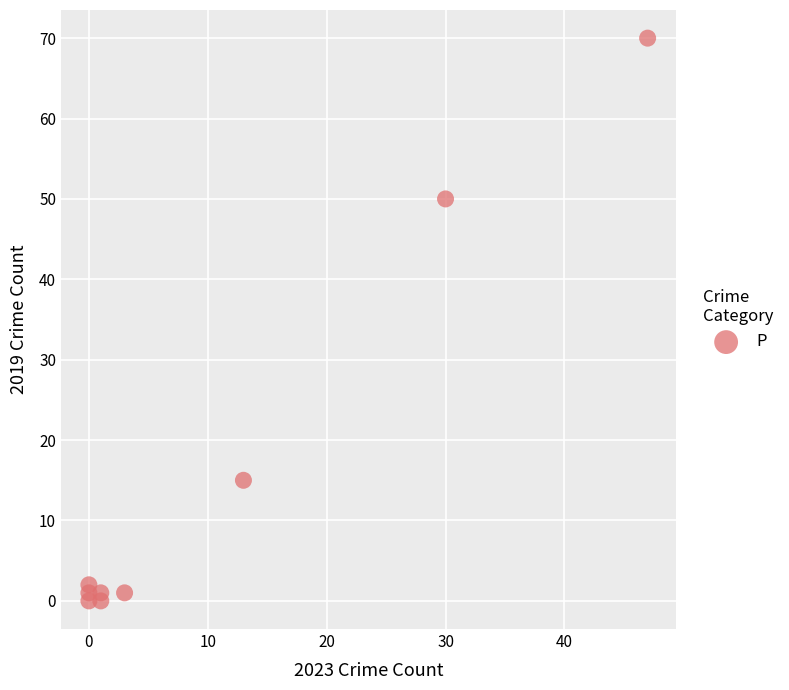

What is the range of Y values (max minus min)?

70